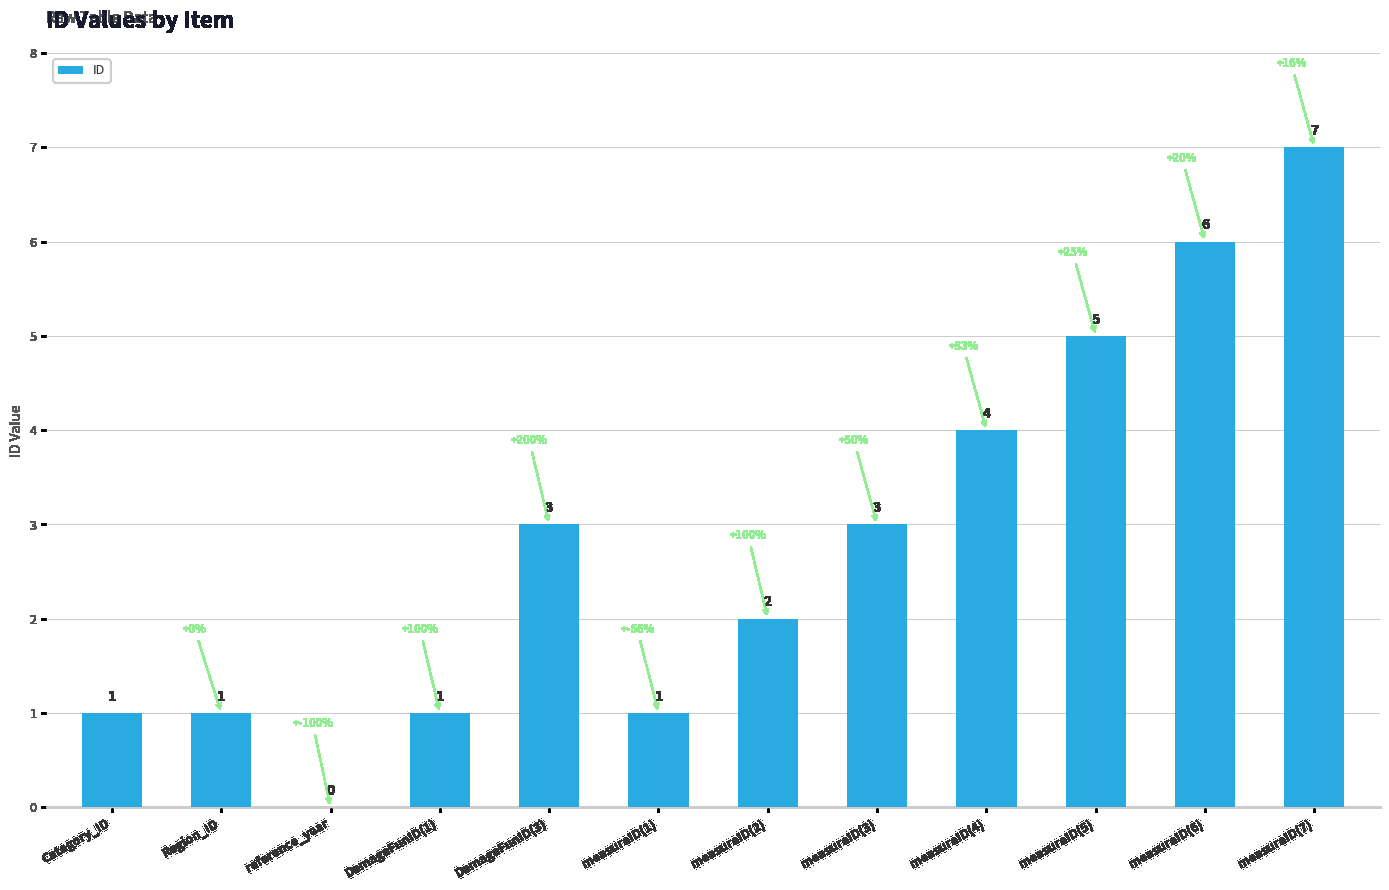

The chart shows a value of 3 at measureID(3). True or false?

True